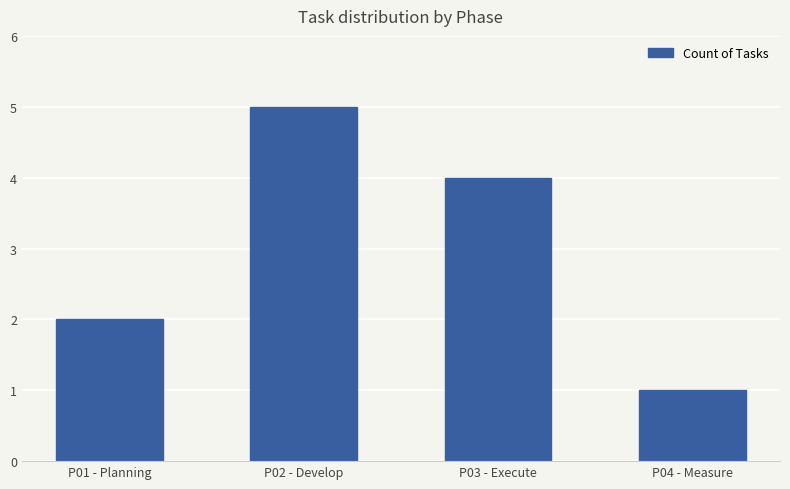

At which label does the data first exceed 4?

P02 - Develop